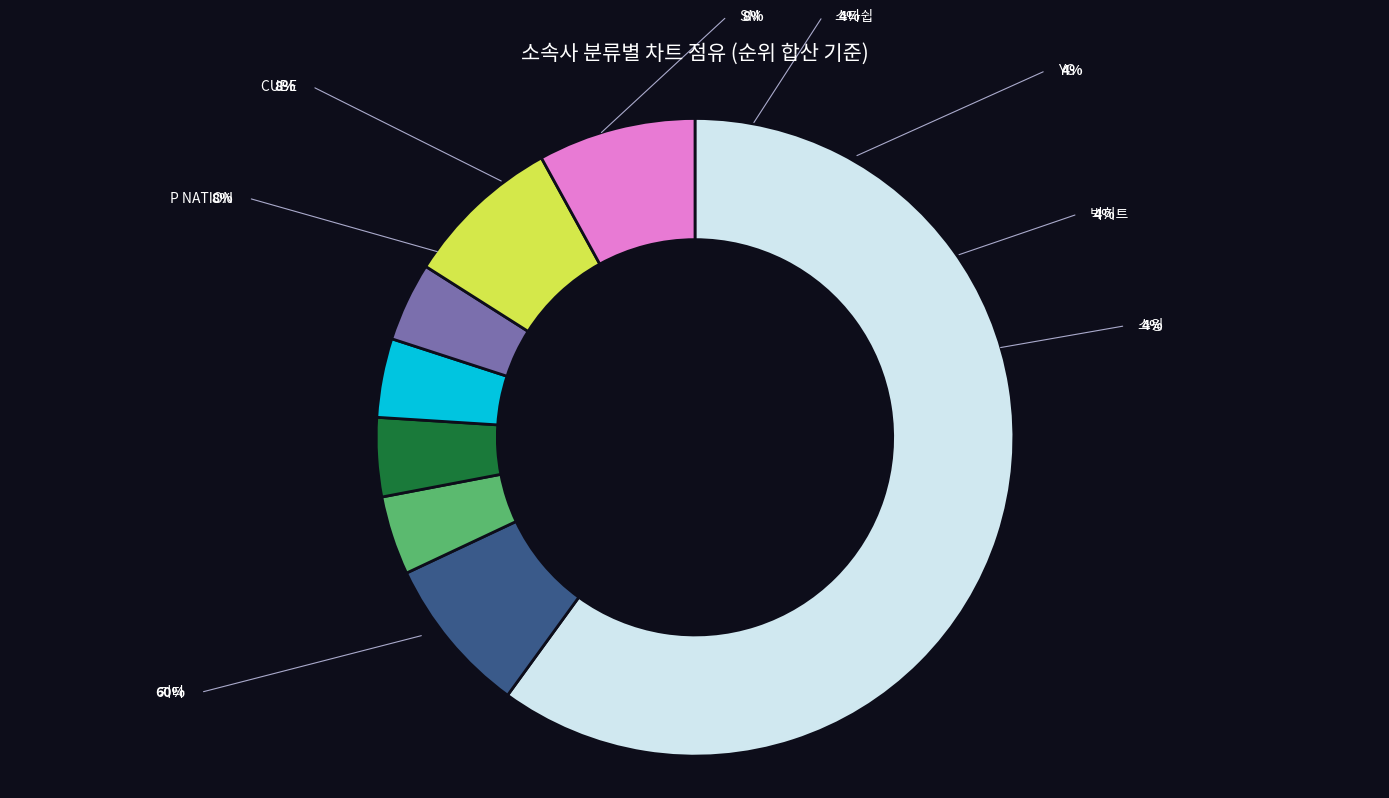

What is the ratio of the value at P NATION to the value at 기타?

0.1